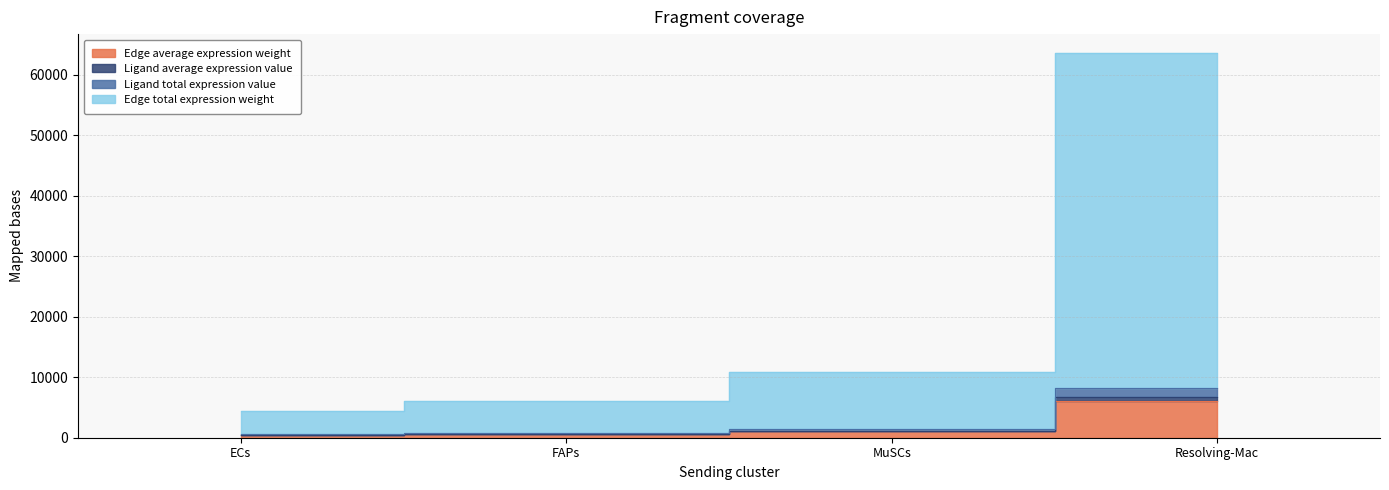

Count the number of categories in the chart.

4